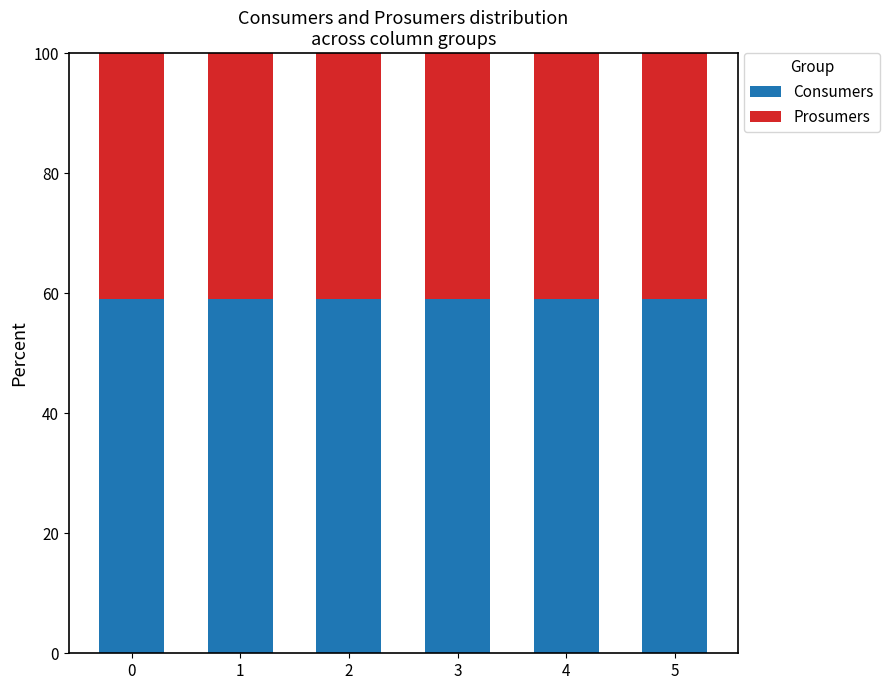

What is the lowest value of the Consumers series?

59.1